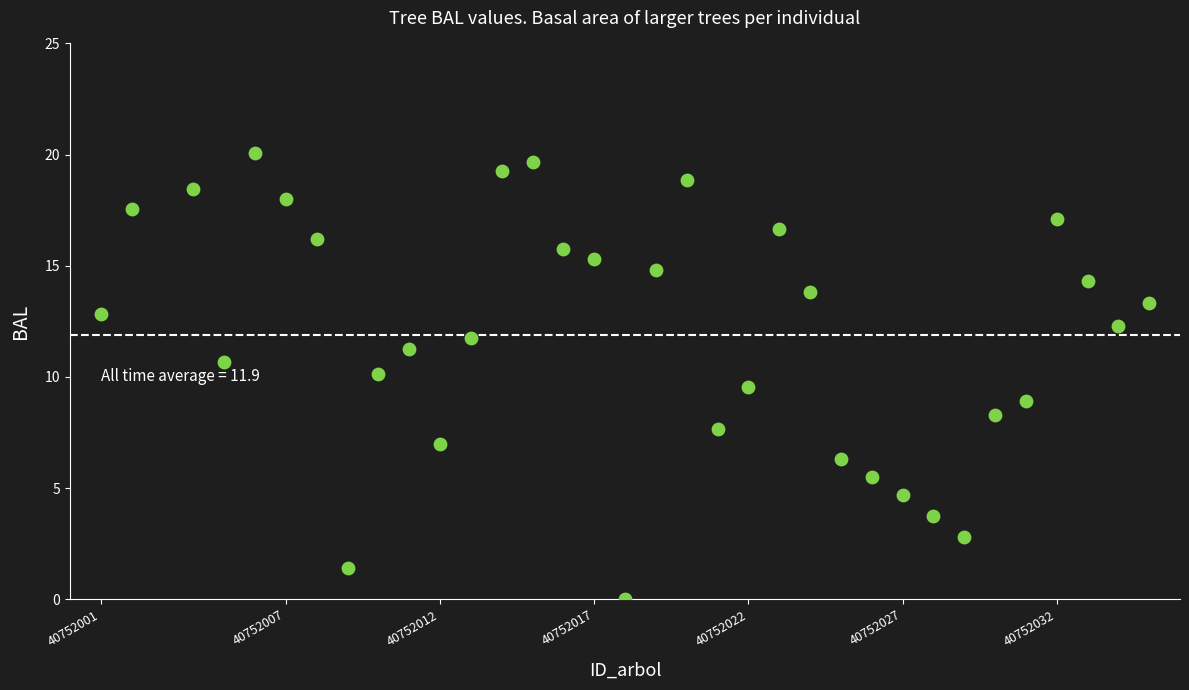

What is the range of X values (max minus min)?

34.0